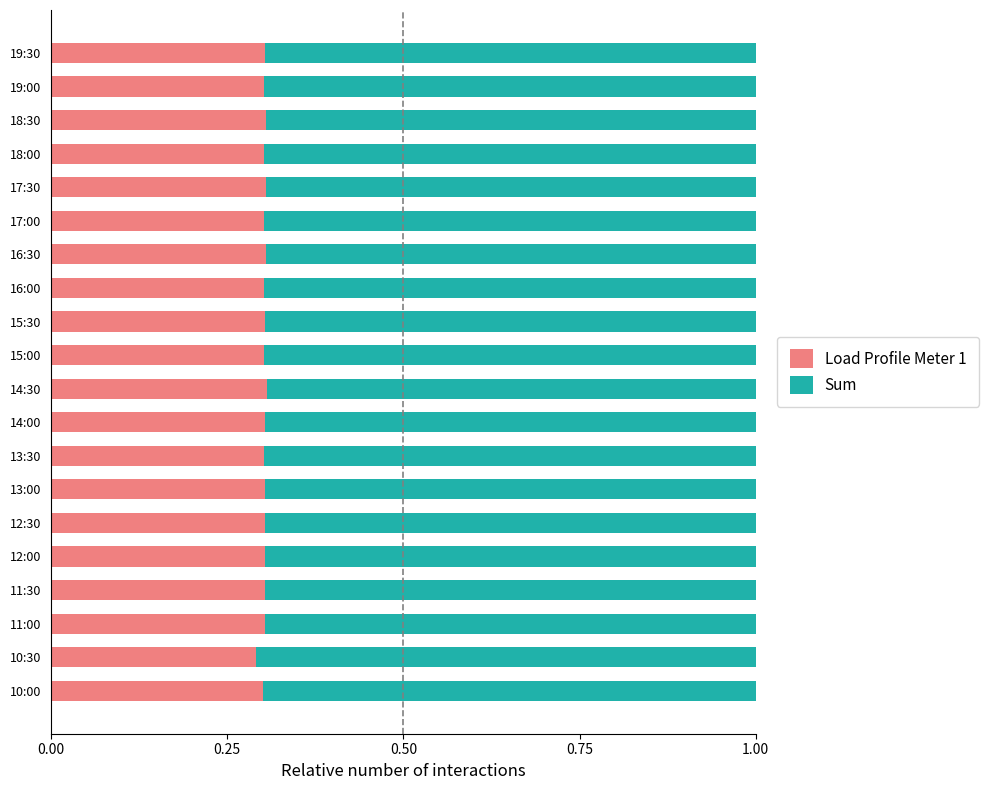

Is it true that Load Profile Meter 1 equals 0.3 at 10:30?

True